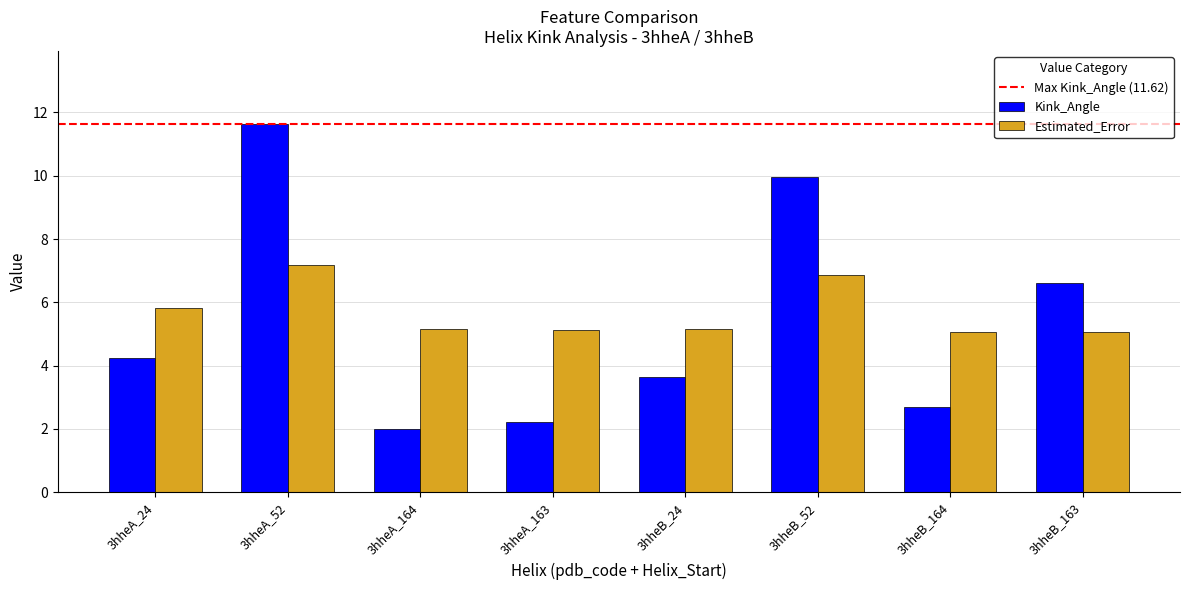

What is the difference between the maximum and minimum values in the Estimated_Error series?

2.1